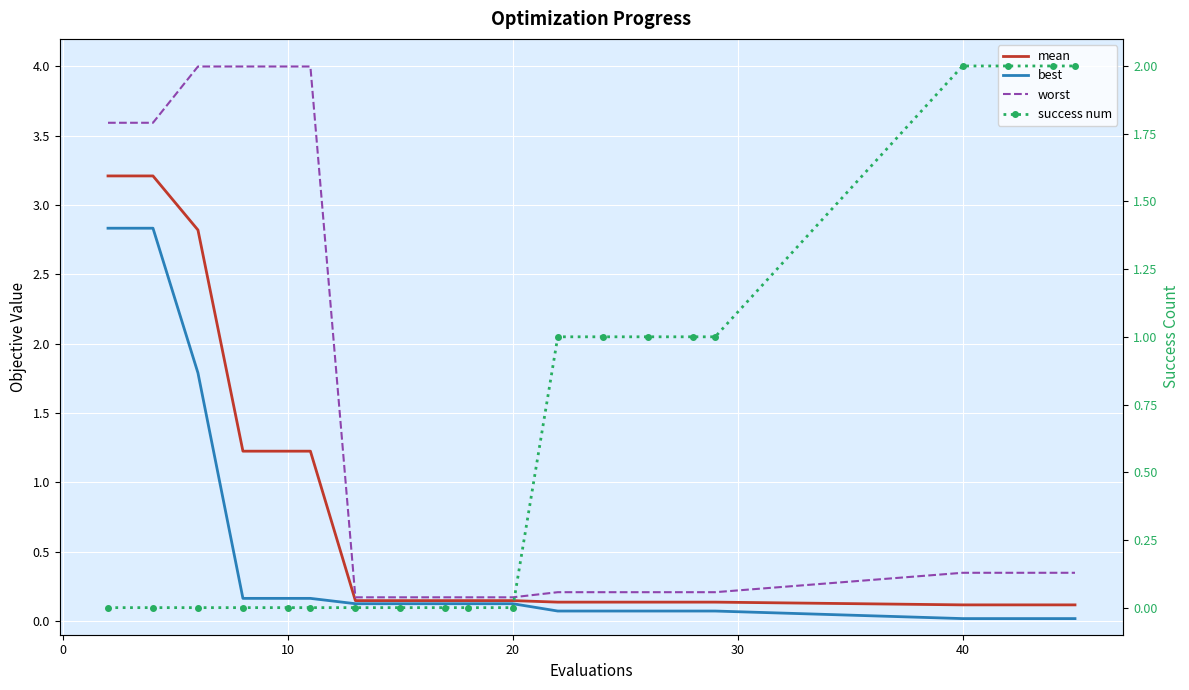

What is the value of the mean point at the 2nd from the left?

3.2